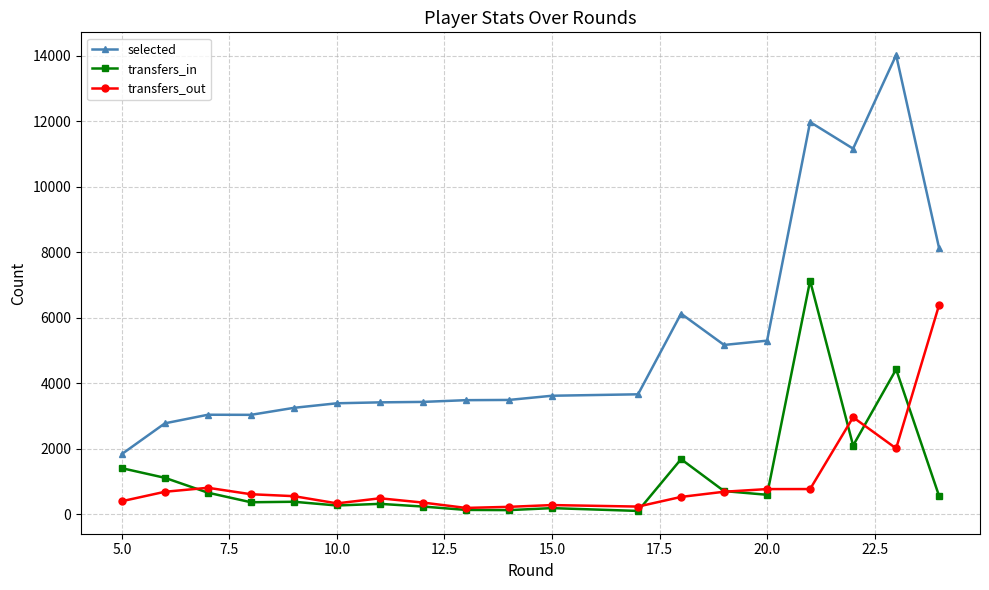

How many data points does each series have?

19